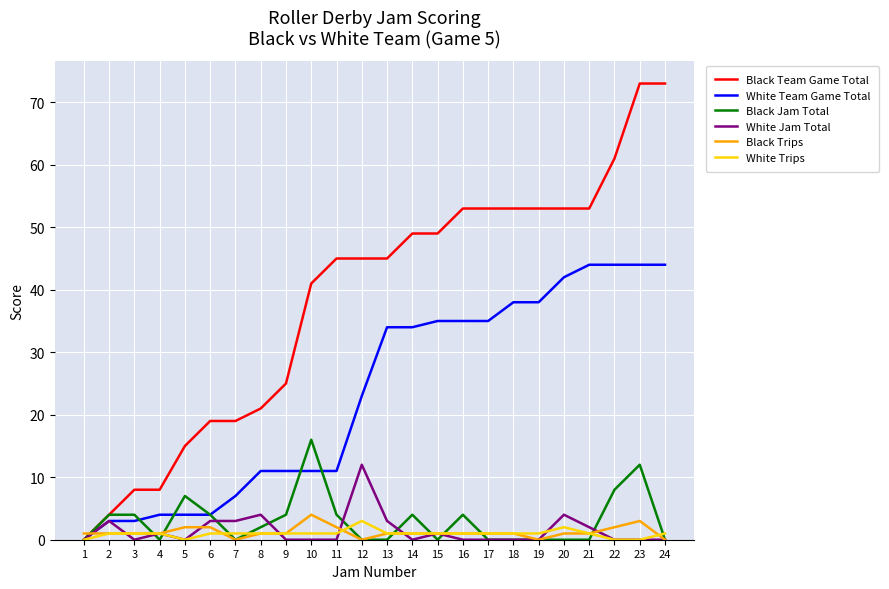

Count the Black Trips values in the range 1 to 2.

18